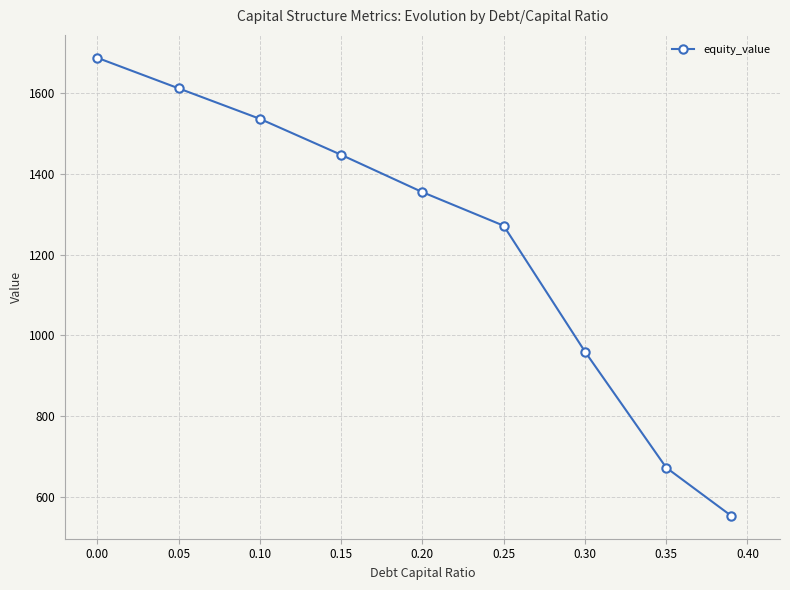

Reading left to right, list all the values displayed in this chart.

1688.2	1612.5	1537.0	1447.8	1355.3	1272.1	960.2	672.6	553.1